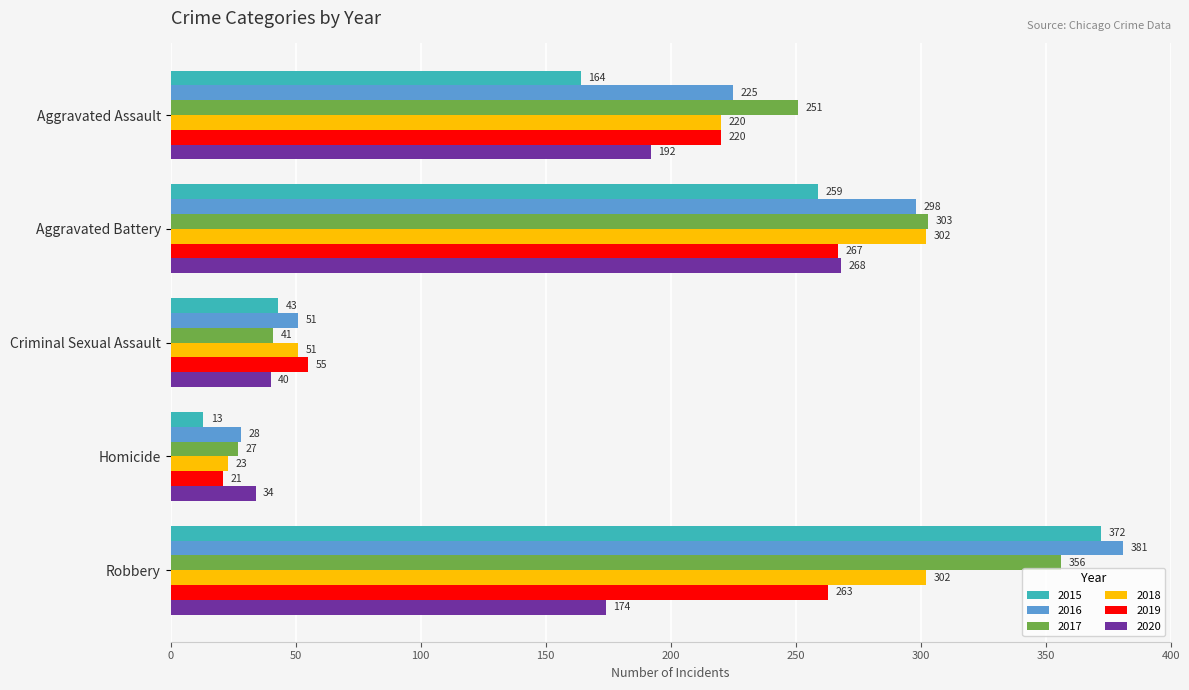

What is the maximum value for 2020?

268